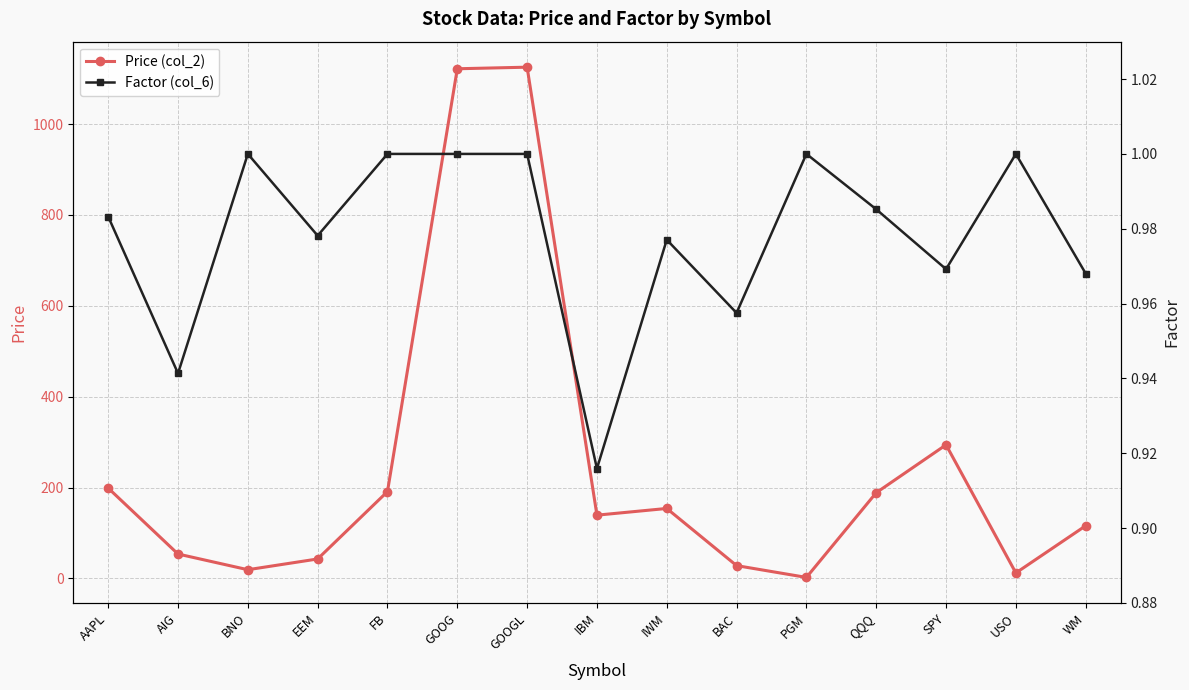

List the series in order of their peak value, lowest first.

Factor (col_6), Price (col_2)